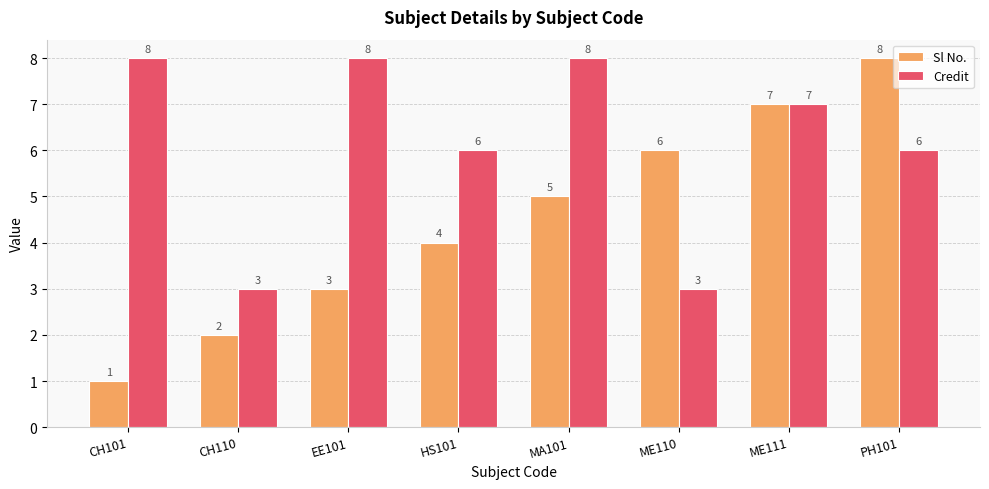

What is the total value across all series at CH110?

5